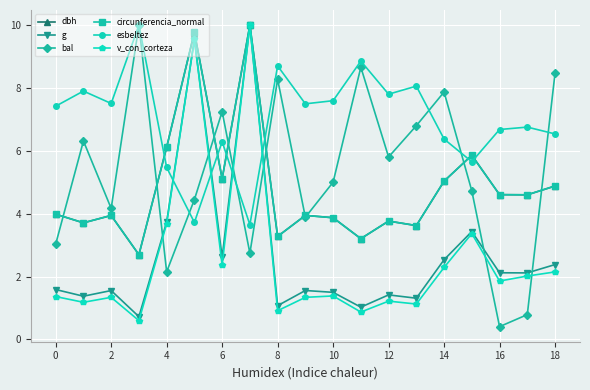

How many interior local peaks does the v_con_corteza series have?

6